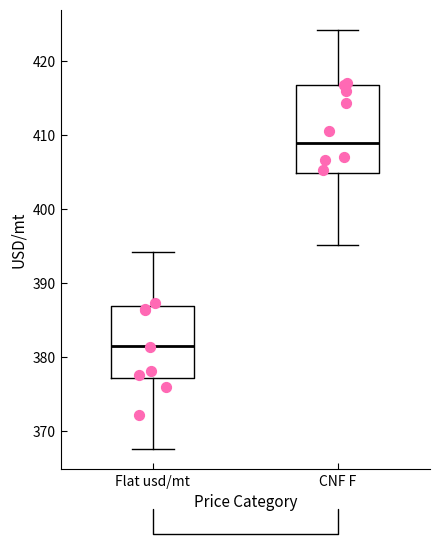

Where does the upper whisker of the box for Flat usd/mt end on the y-axis? The values are not printed on the chart, so give them approximately, as read against the axis.

394